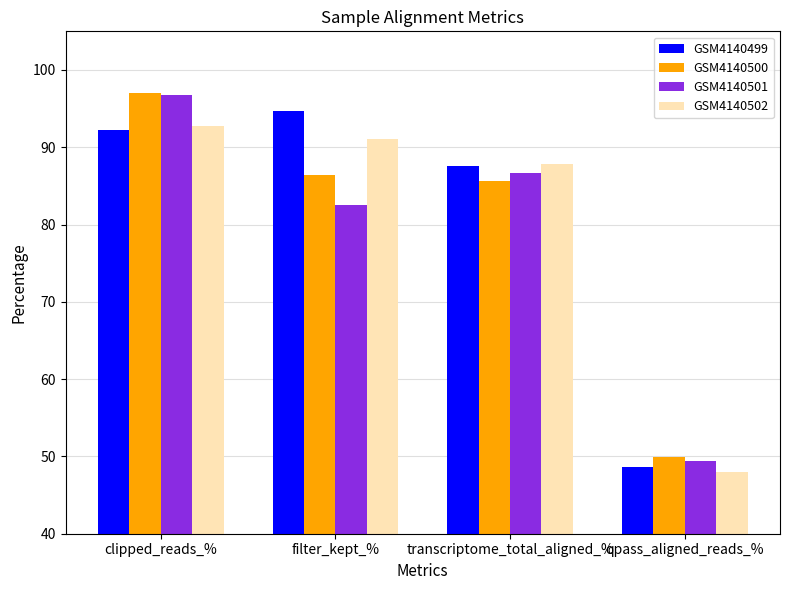

What is the difference between the highest and lowest values at clipped_reads_%?

4.8